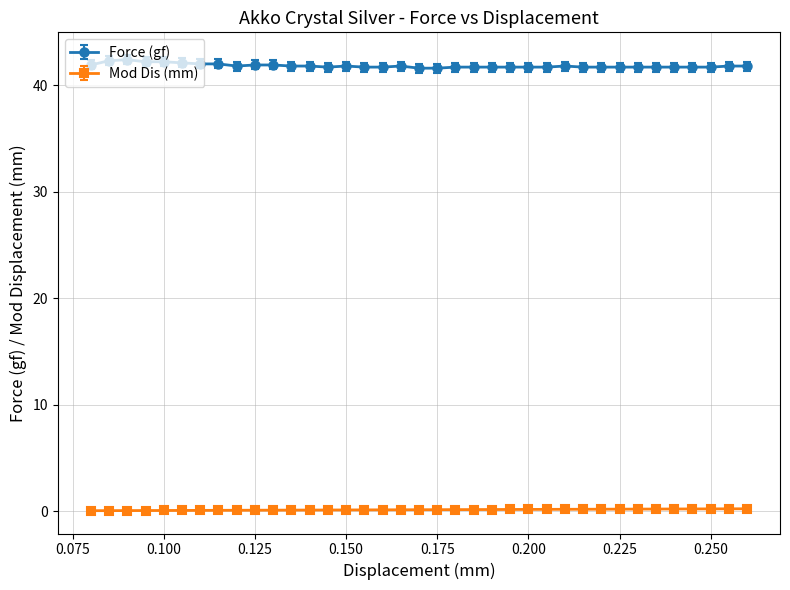

What is the minimum value for Mod Dis (mm)?

0.1